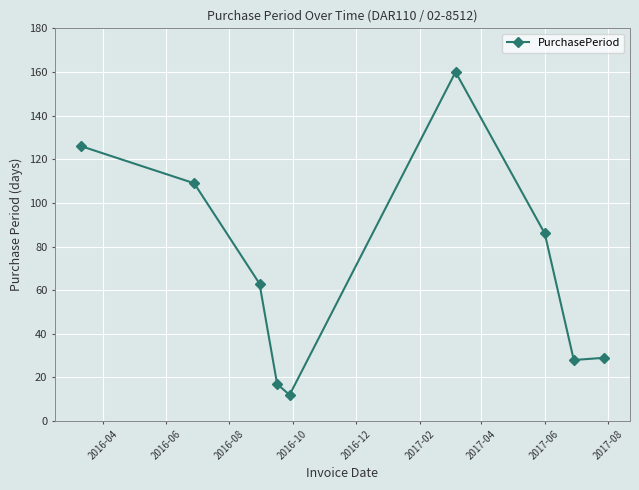

How many interior local peaks (higher than both neighbors) does the data have?

1